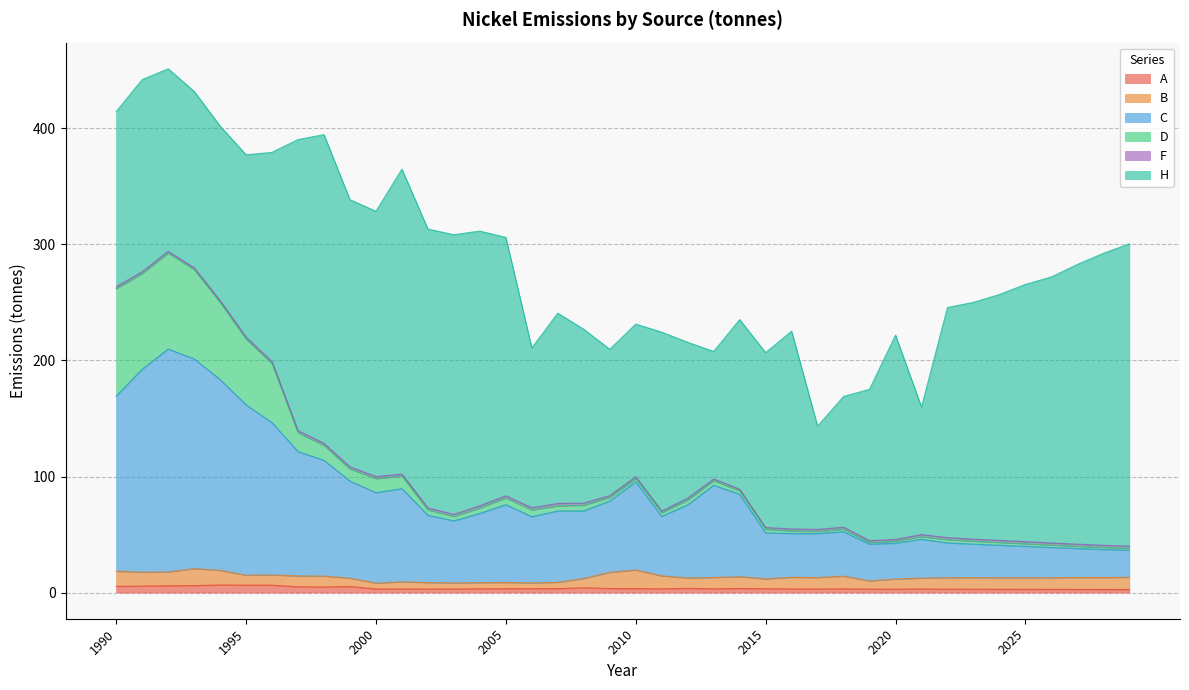

What is the difference between the second highest and minimum values in the C series?

157.3